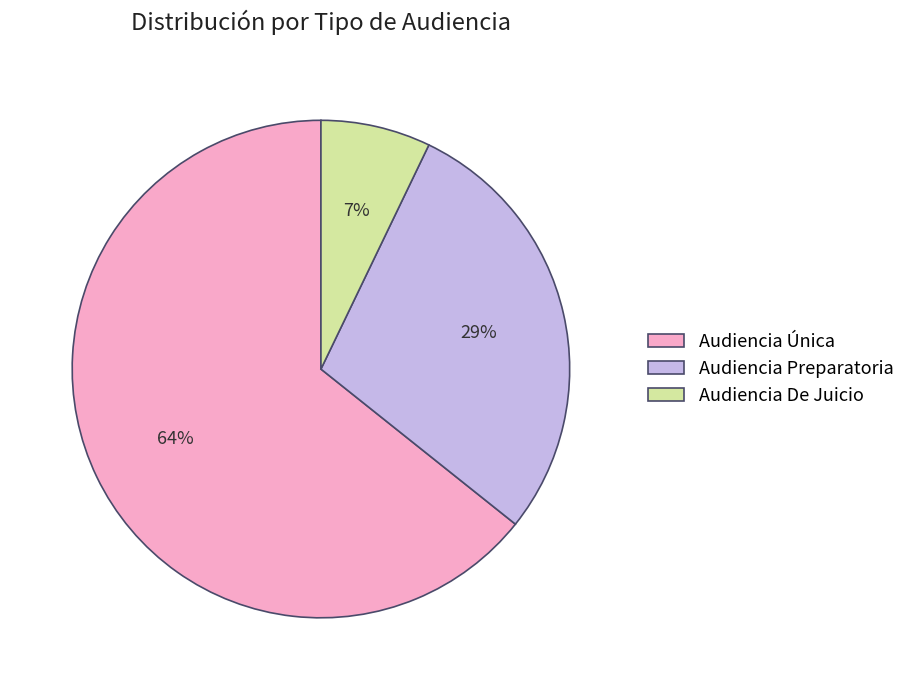

The Audiencia Preparatoria slice represents 29% of the pie. True or false?

True